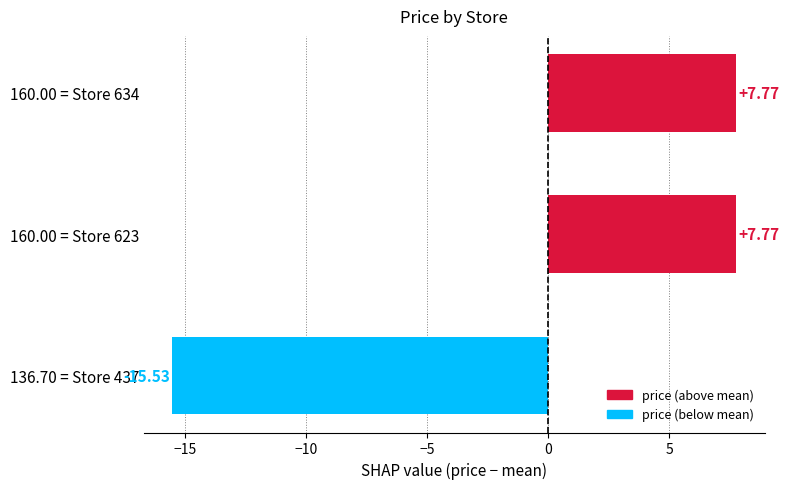

At which category does the chart reach its minimum across all series?

136.70 = Store 437